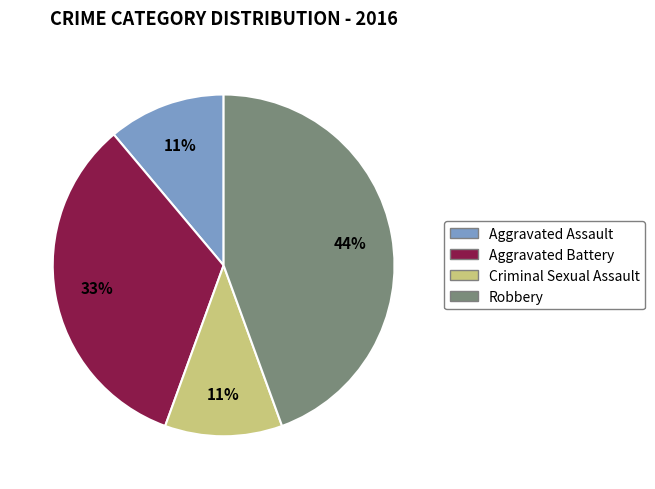

To the nearest percent, what portion does Robbery represent?

44%